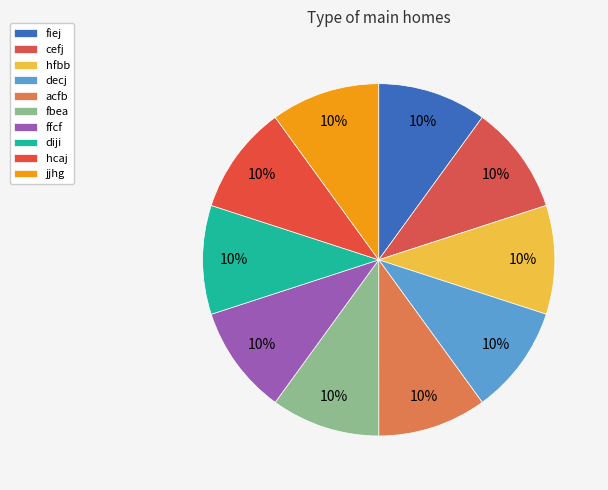

Rank the categories by value from lowest to highest.

hfbb, acfb, ffcf, hcaj, cefj, fiej, decj, jjhg, fbea, diji